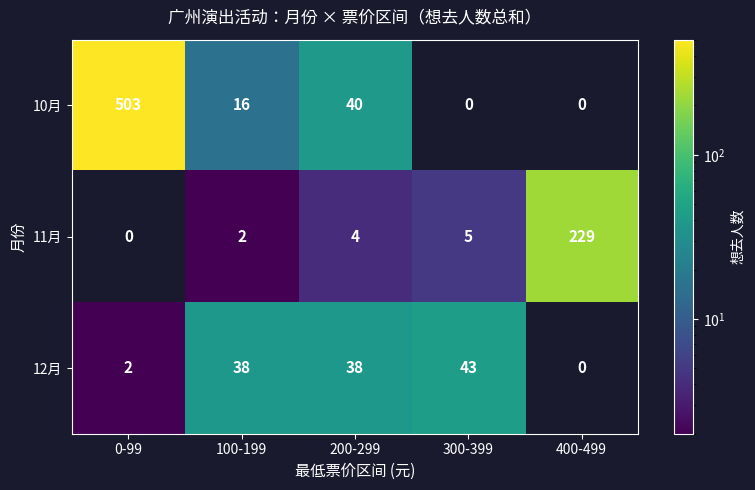

Which series has the widest spread of values?

10月